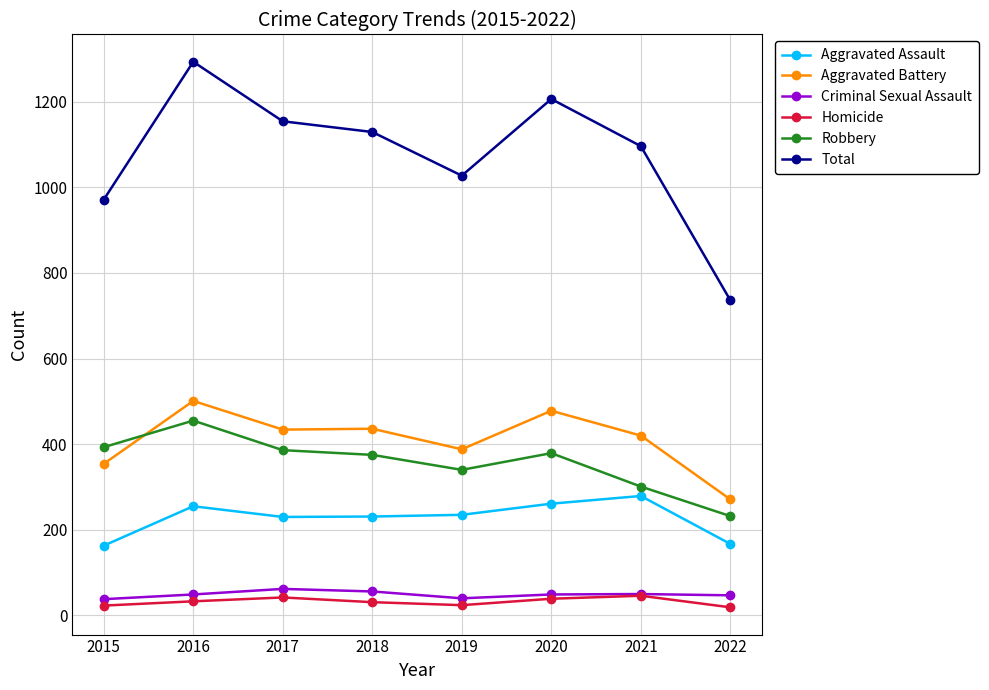

At how many categories does at least one series exceed 619?

8